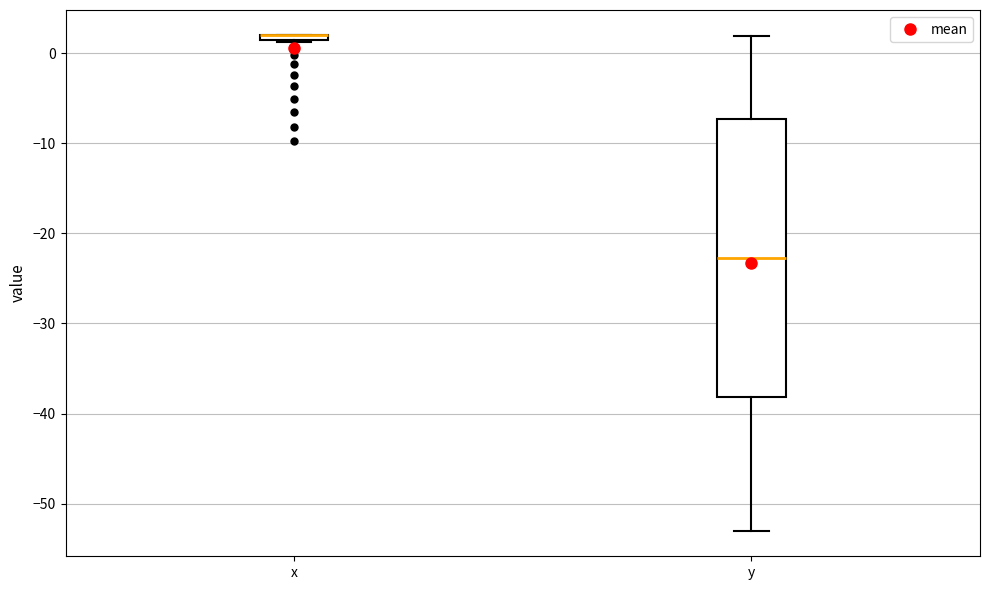

Which box is the tallest, from its lower edge to its upper edge?

y